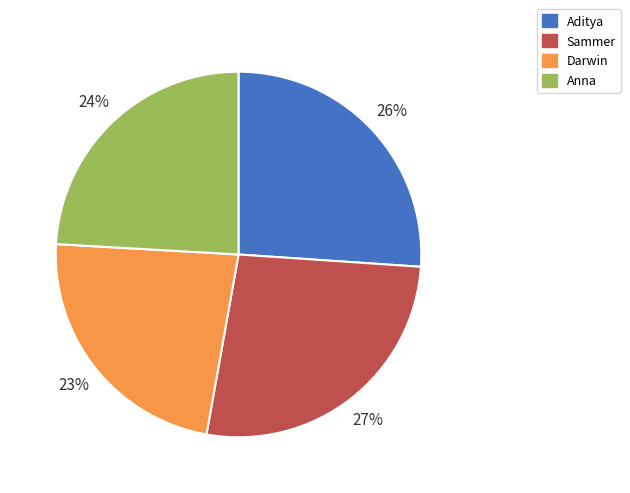

Is there a majority slice in this chart?

No